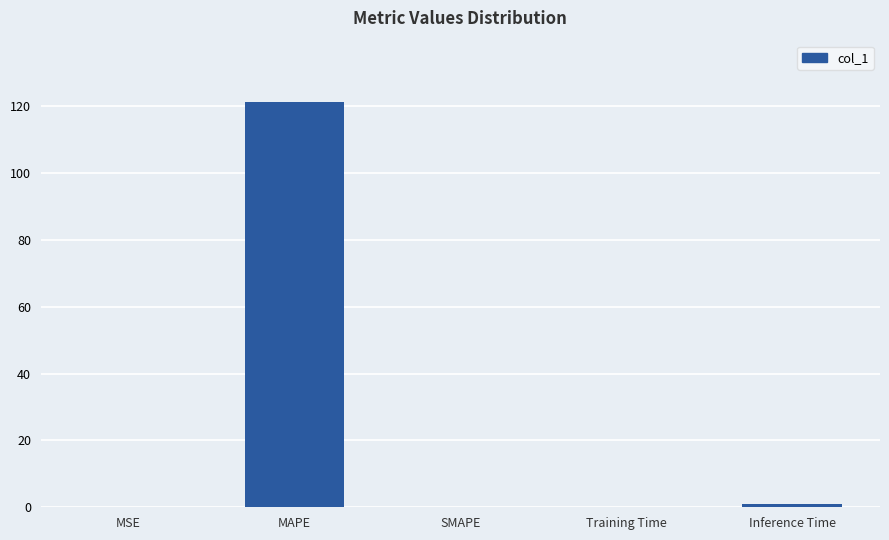

What is the difference between the values at Training Time and Inference Time?

0.9